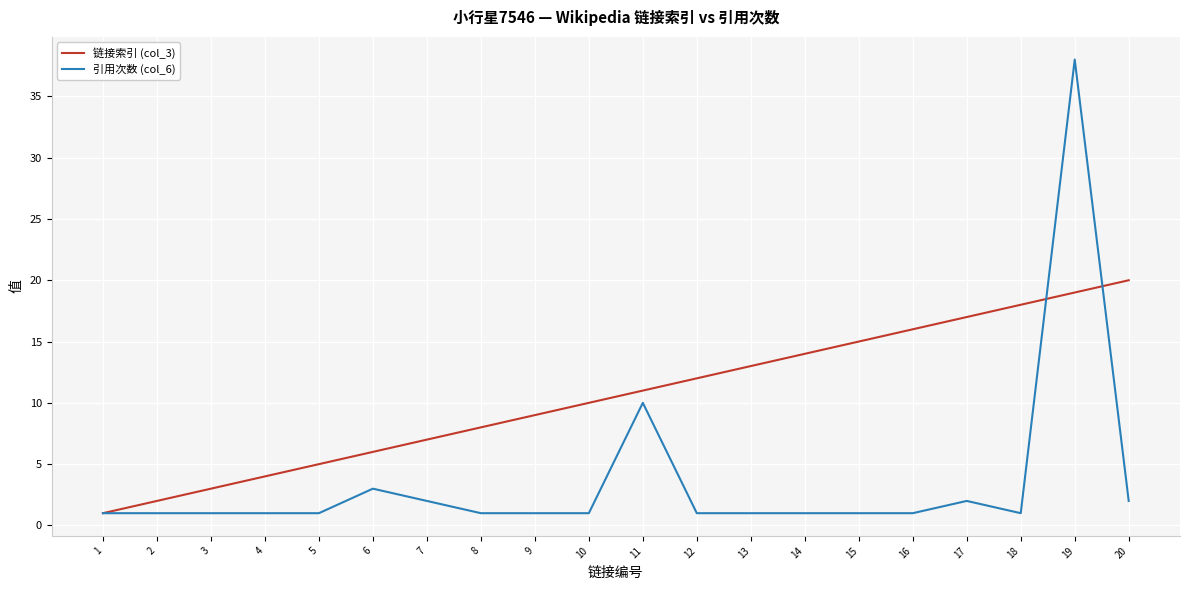

True or false: 引用次数 (col_6) and 链接索引 (col_3) intersect in this chart.

True